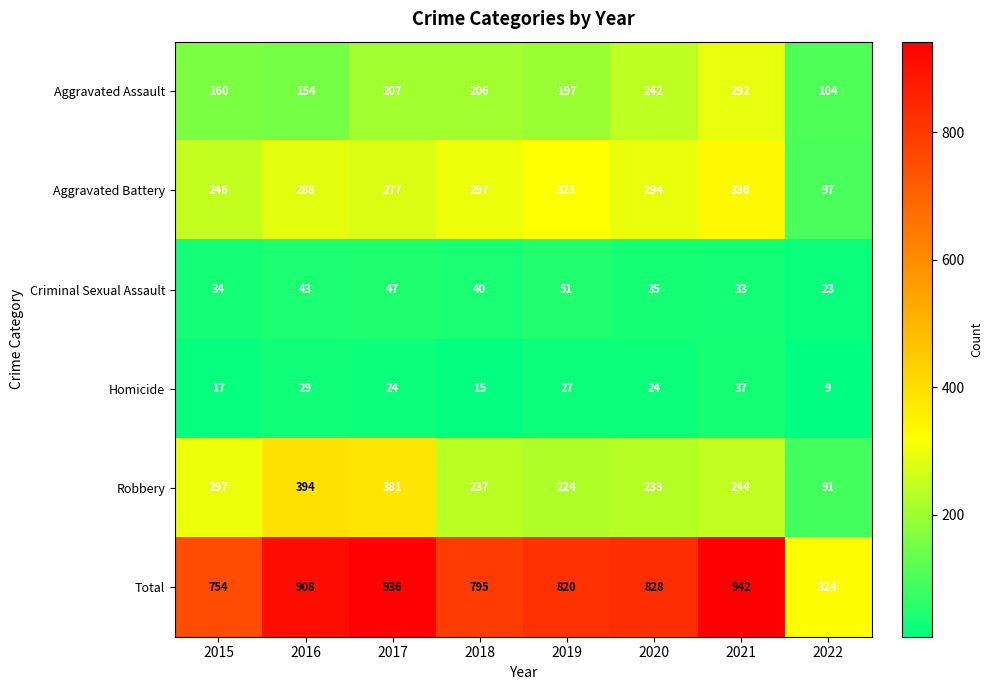

Which series has the largest total across all categories?

Total